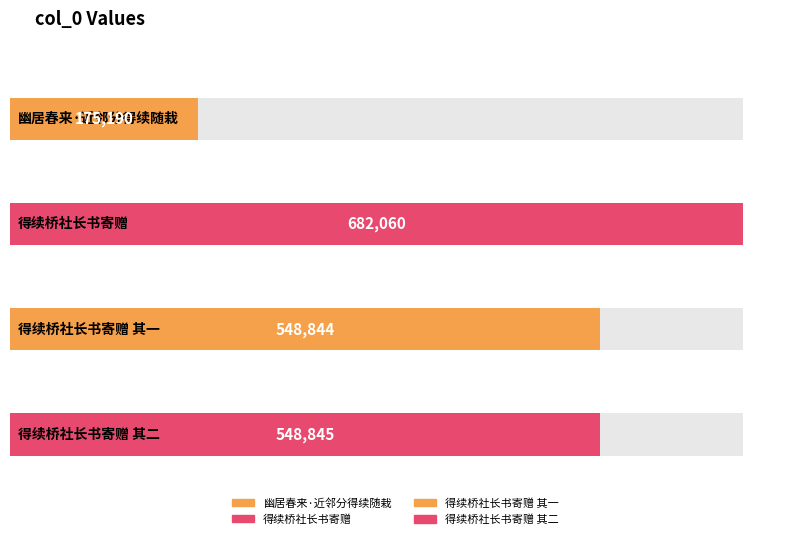

Where does the data first go above 548845?

得续桥社长书寄赠